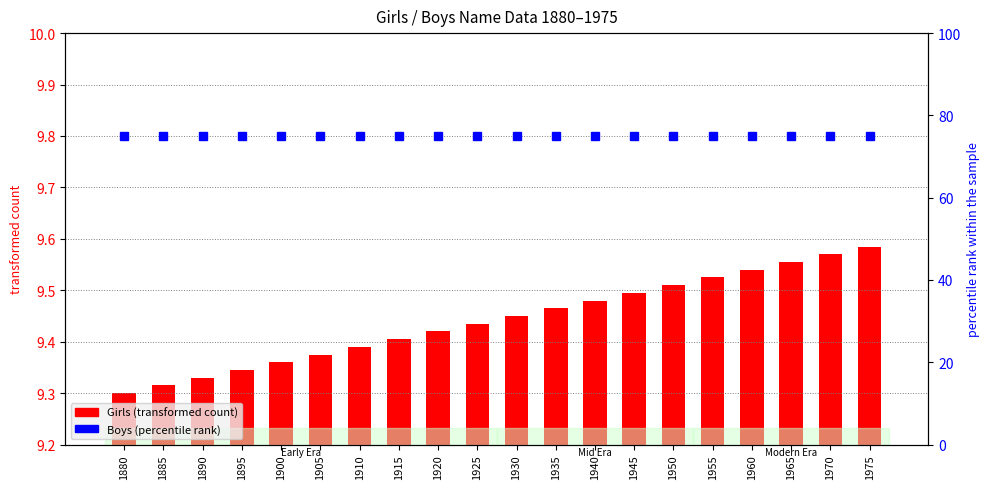

Between 1905 and 1915, which series saw the biggest shift?

Girls (transformed count)